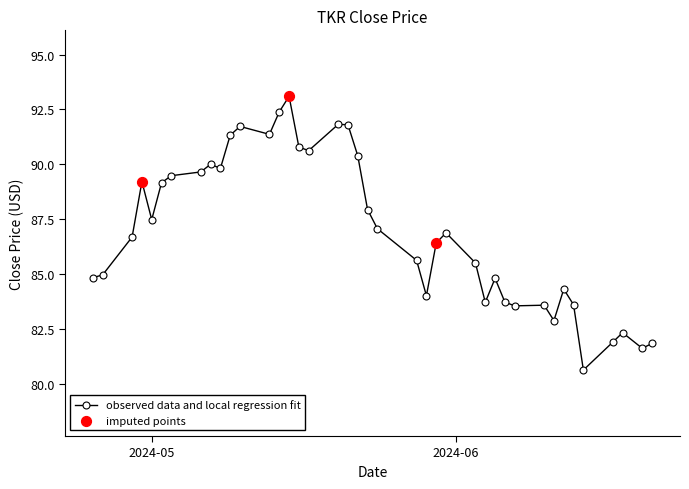

What is the value of the 2nd point from the left?

85.0